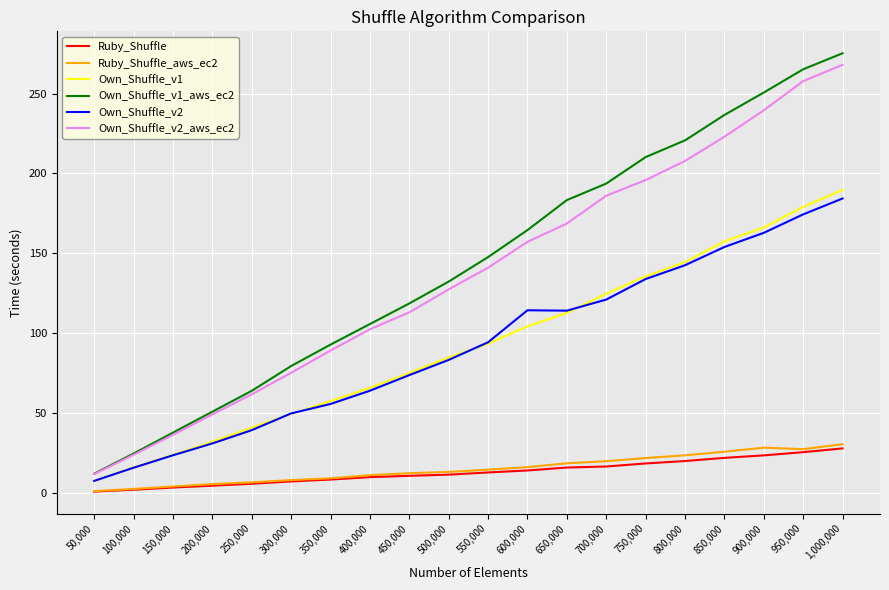

True or false: Own_Shuffle_v1_aws_ec2 has a value of 183.4 at 650,000.

True